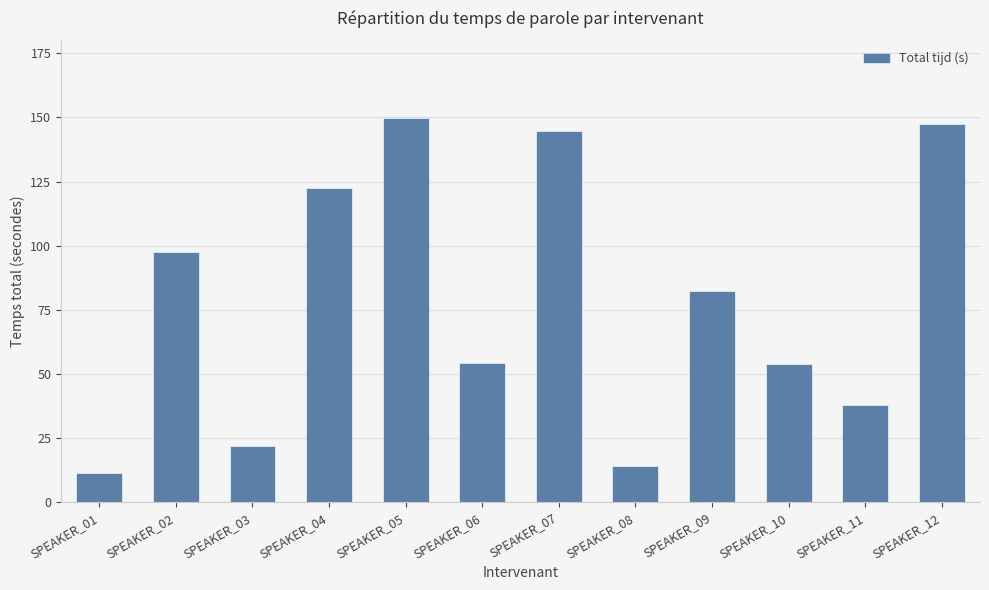

How many bars are there in total?

12